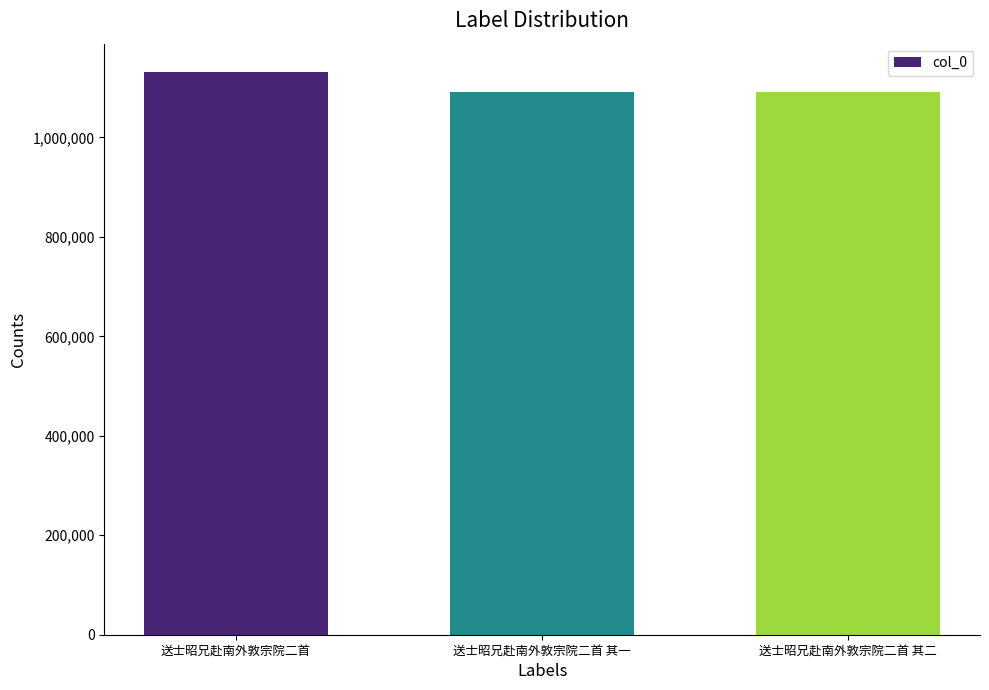

What is the average value?

1104519